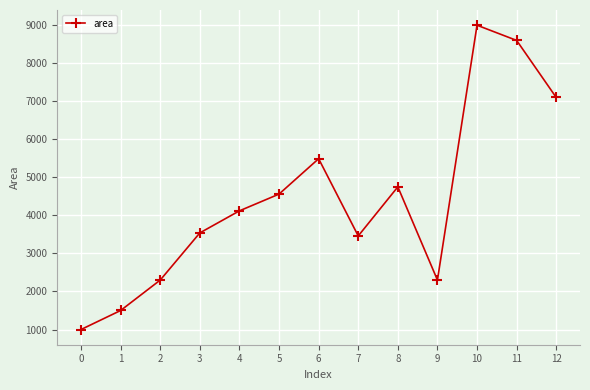

At which category does the chart reach its peak across all series?

10